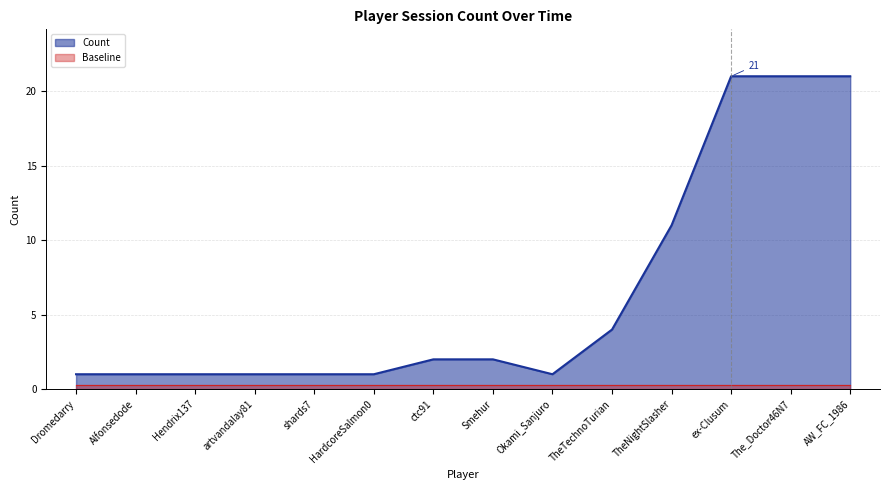

How many data points are less than 2?

7